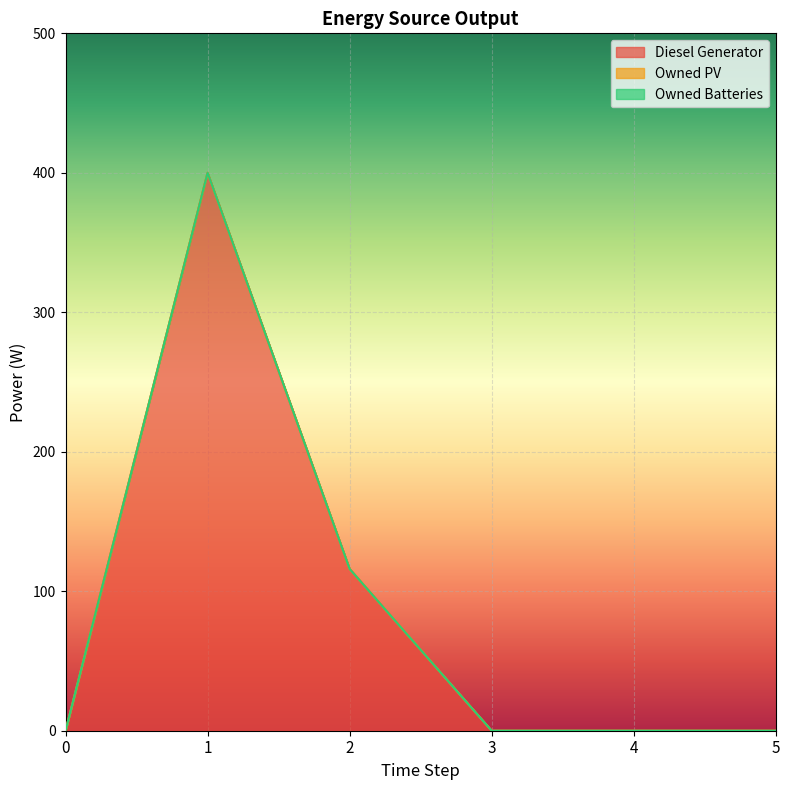

List the series in order of their peak value, lowest first.

Owned PV, Owned Batteries, Diesel Generator